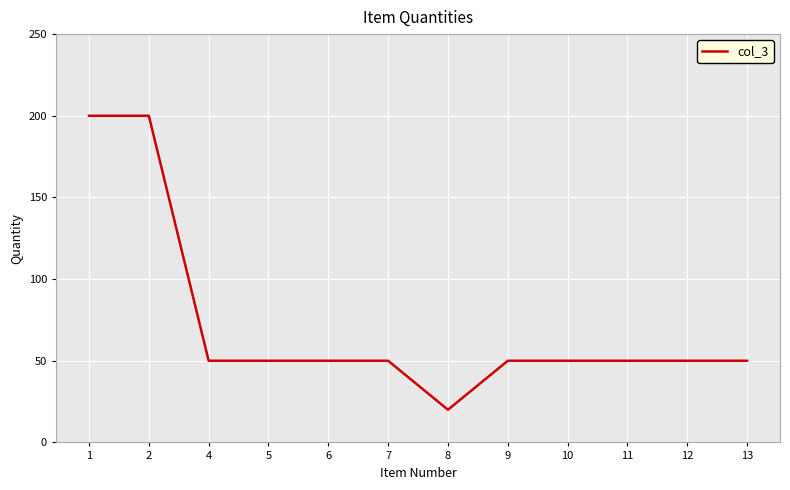

What is the ratio of the value at 12 to the value at 13?

1.0